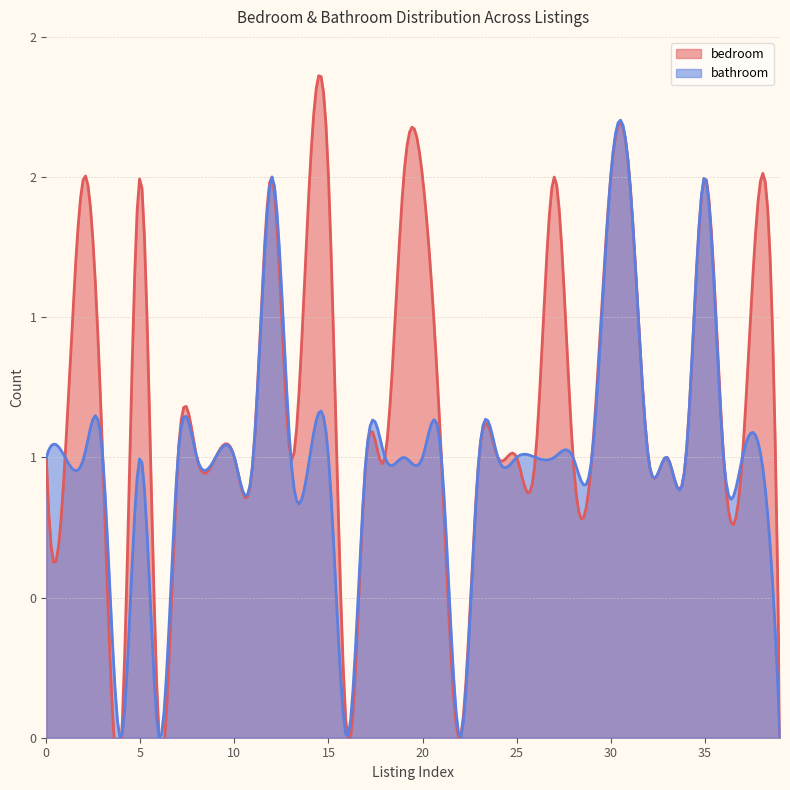

What is the total value across all series at 33?

2